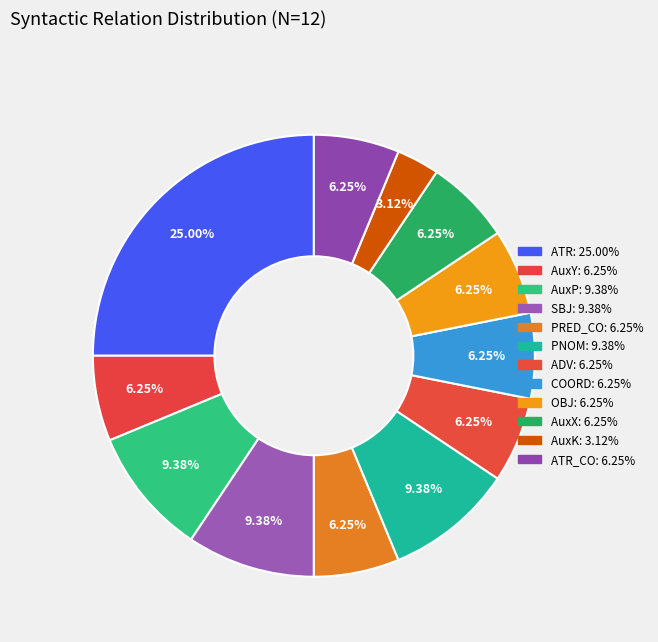

Count the number of slices in the pie.

12